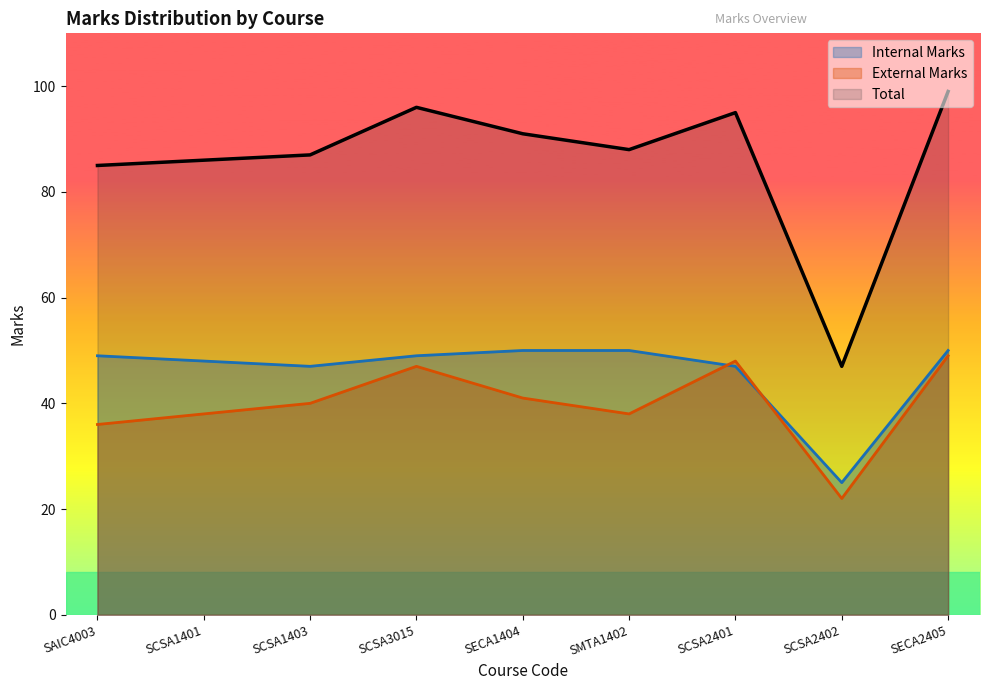

What is the label of the 6th point from the right?

SCSA3015